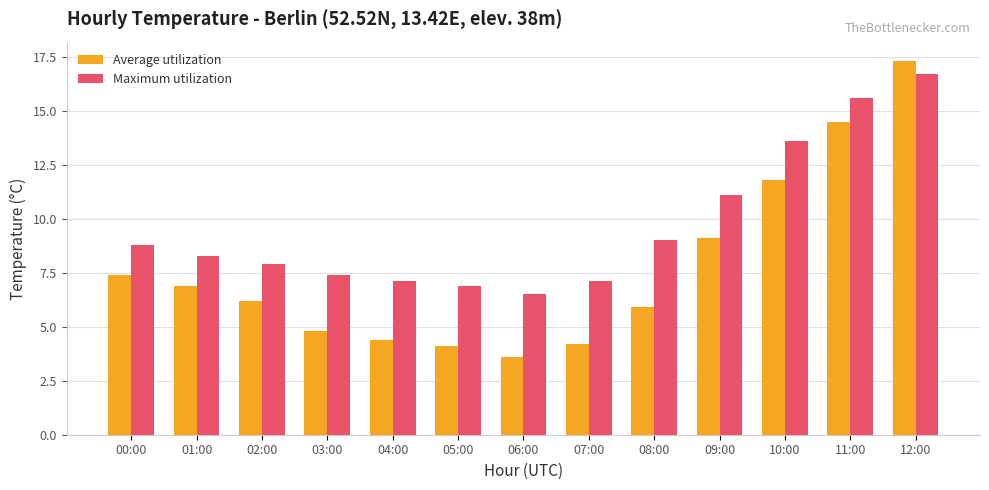

Reading left to right, extract all data points from this chart.

Average utilization: 00:00=7.4	01:00=6.9	02:00=6.2	03:00=4.8	04:00=4.4	05:00=4.1	06:00=3.6	07:00=4.2	08:00=5.9	09:00=9.1	10:00=11.8	11:00=14.5	12:00=17.3
Maximum utilization: 00:00=8.8	01:00=8.3	02:00=7.9	03:00=7.4	04:00=7.1	05:00=6.9	06:00=6.5	07:00=7.1	08:00=9.0	09:00=11.1	10:00=13.6	11:00=15.6	12:00=16.7